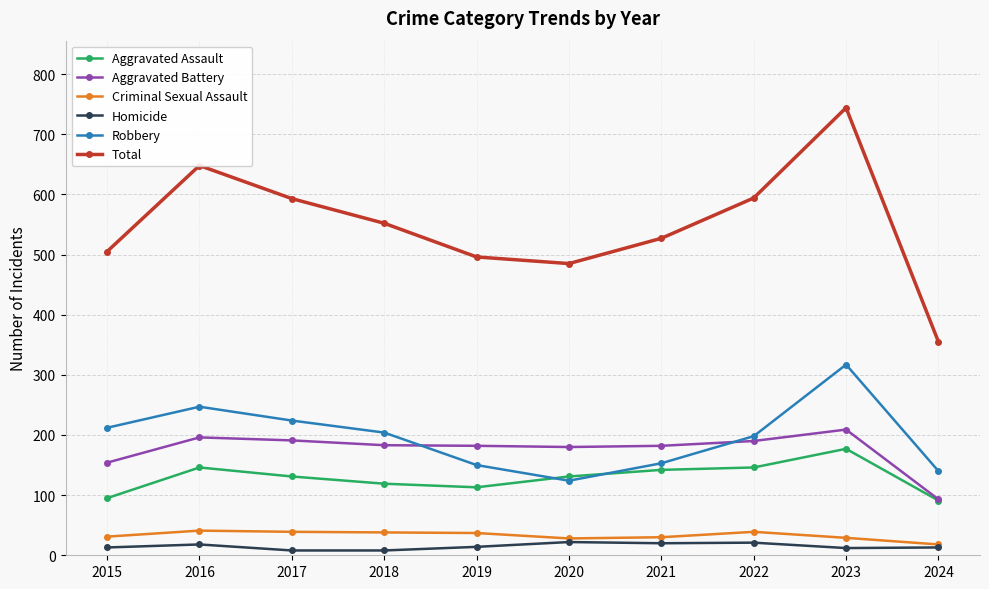

Is it true that Homicide equals 18 at 2016?

True